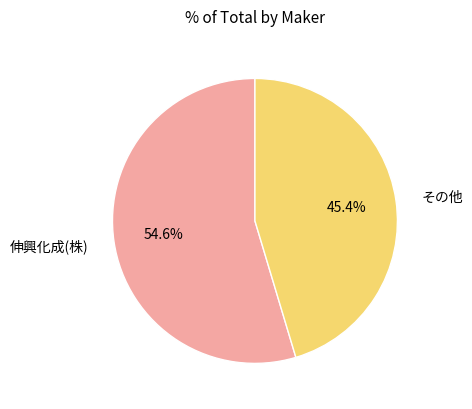

To the nearest percent, what is the difference between the その他 and 伸興化成(株) slice percentages?

9%